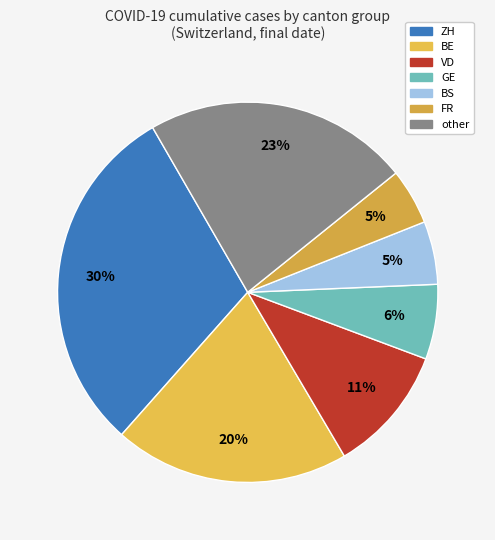

How many slices are in this pie chart?

7